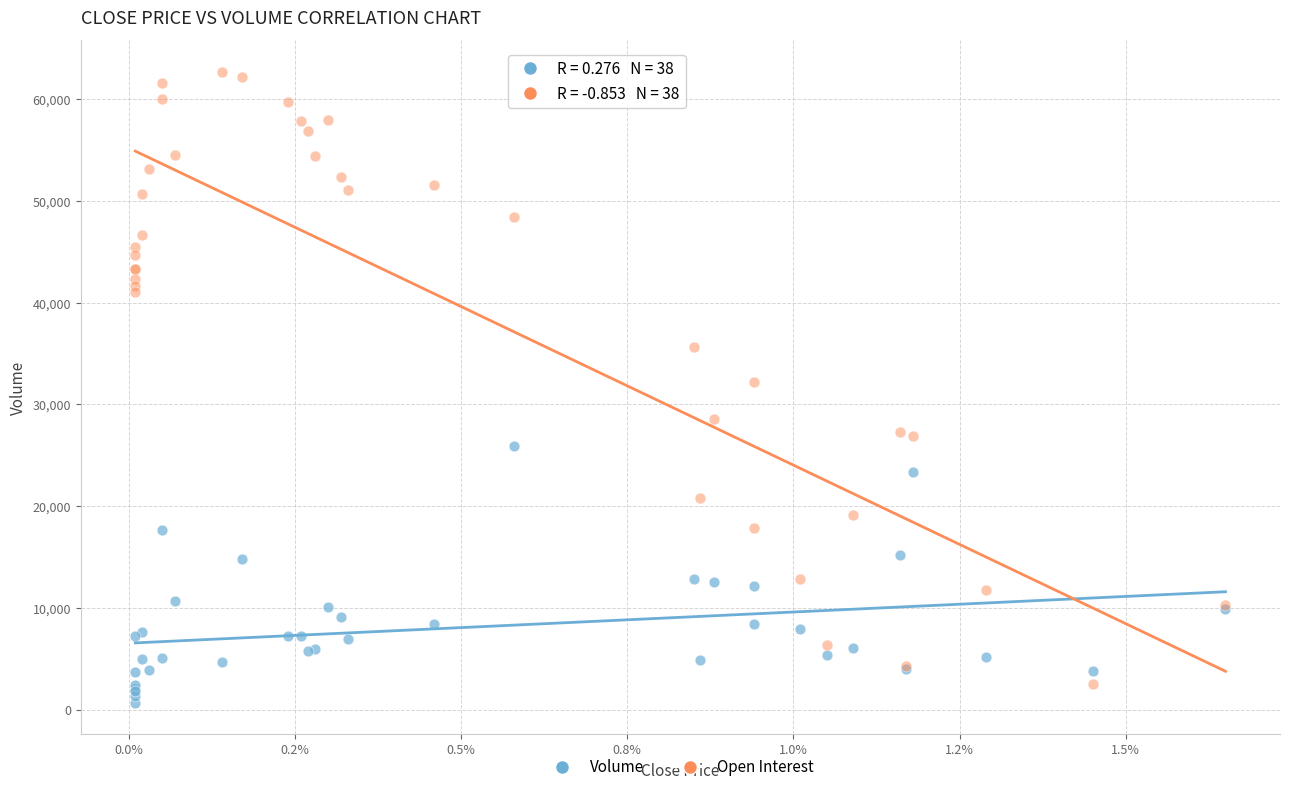

Which series contains the lowest Y value?

Volume